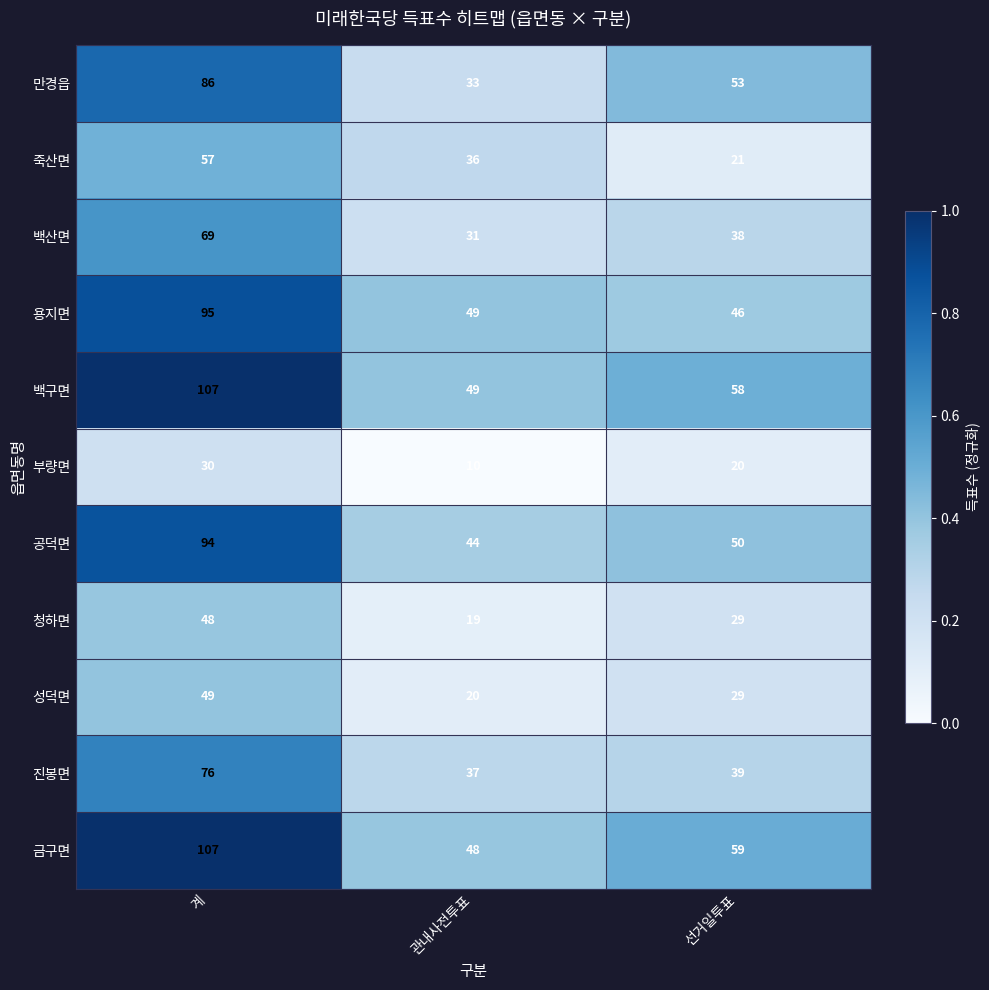

True or false: 백산면 has a value of 55 at 관내사전투표.

False